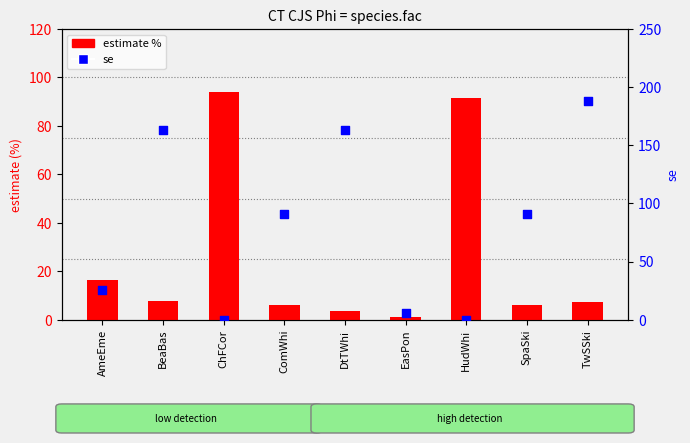

Which series has the largest Y range (max minus min)?

se